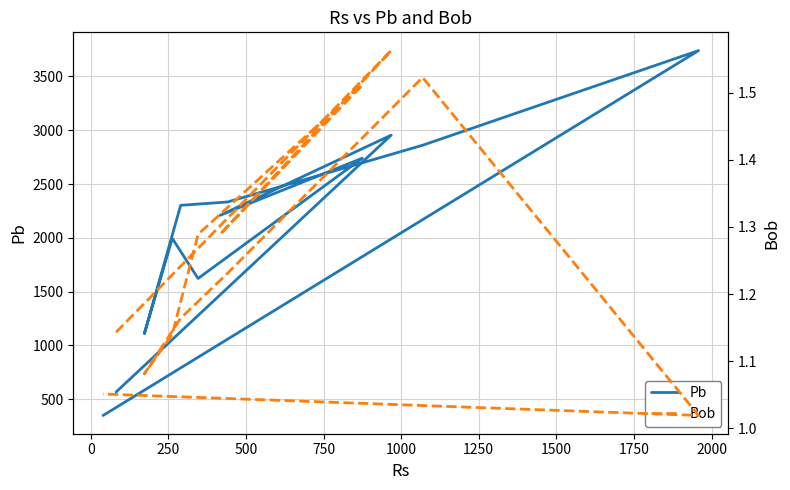

The Pb series shows 982.0 at 500. True or false?

False